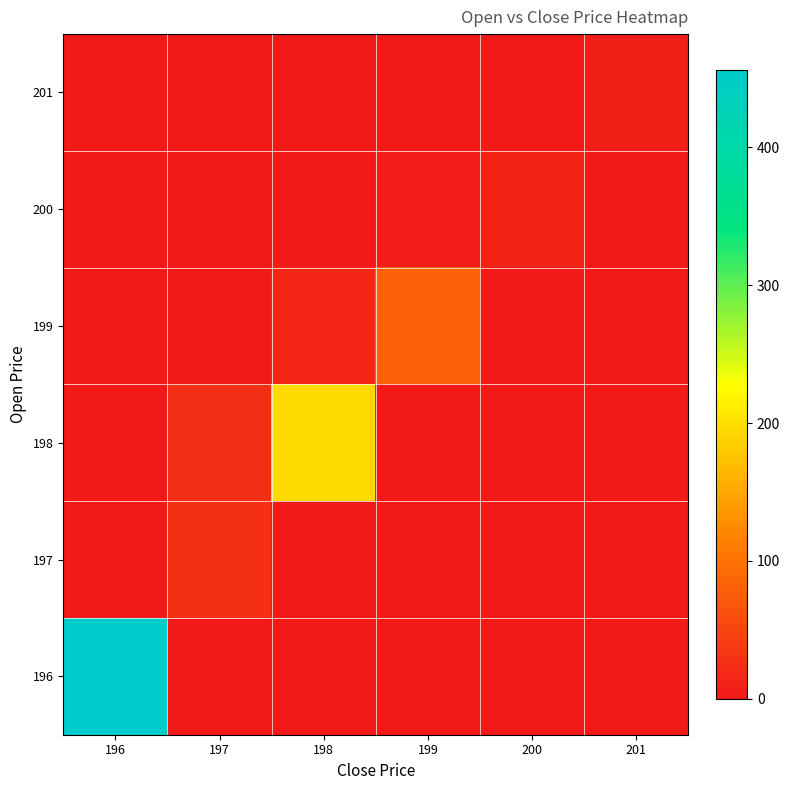

At how many categories does at least one series exceed 165?

2